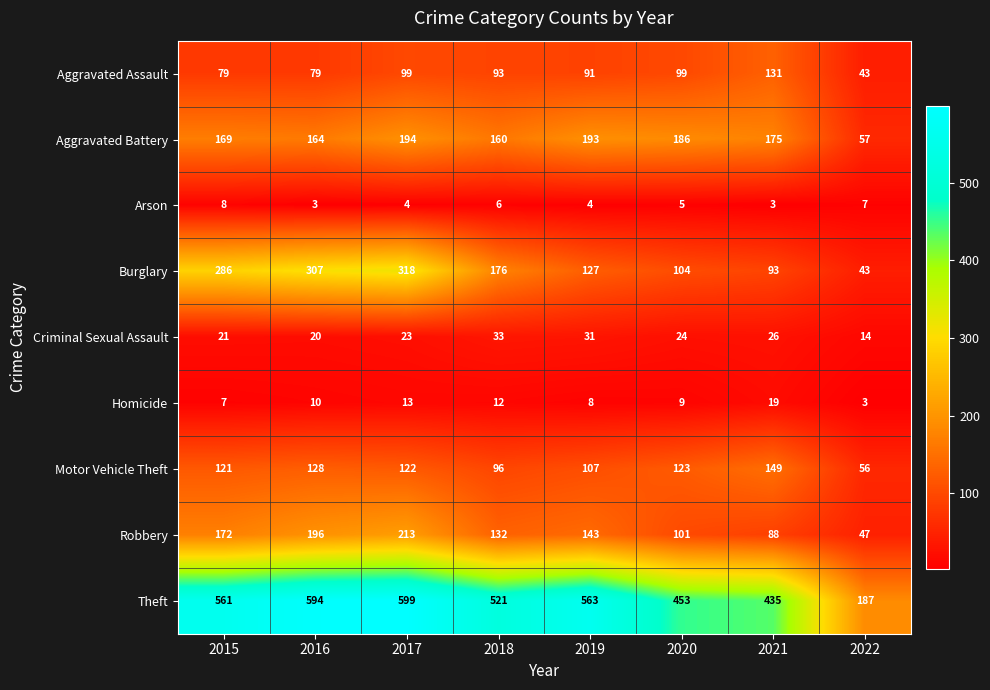

What is the sum of the Aggravated Assault values at 2020 and 2016?

178